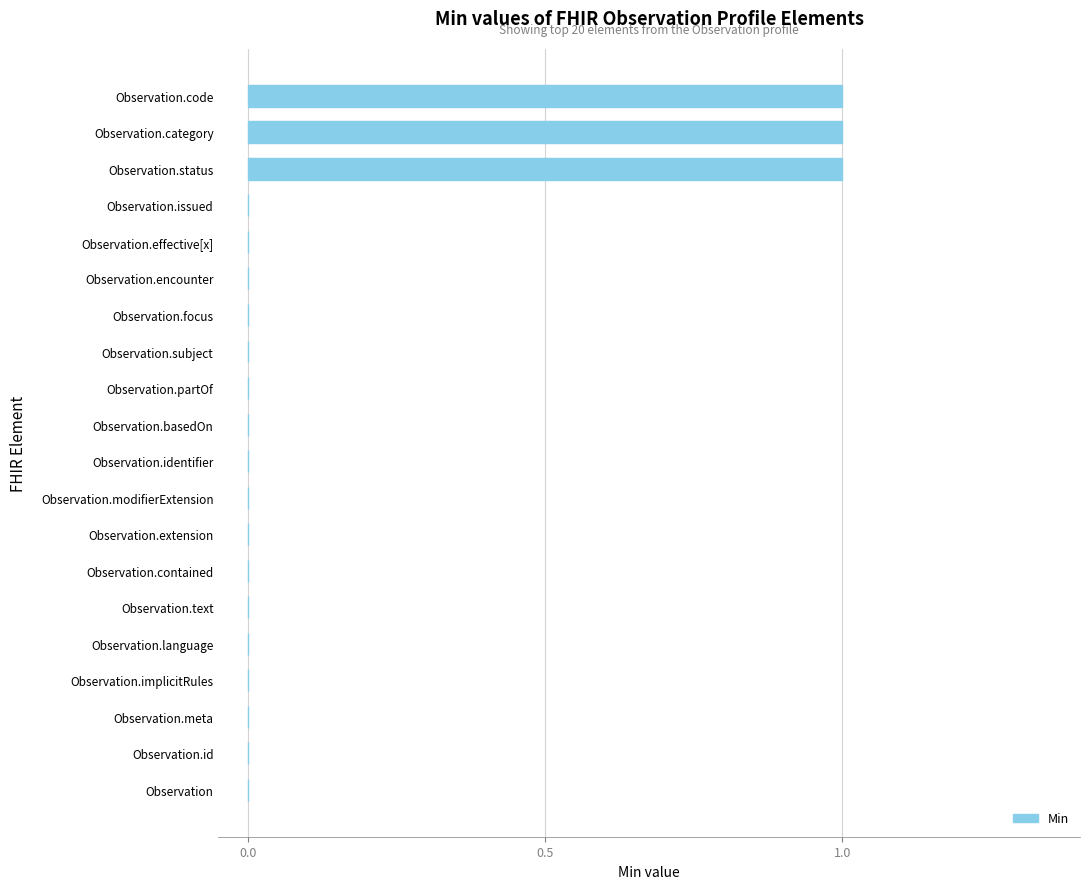

Are the bars grouped side by side (vs. stacked)?

No